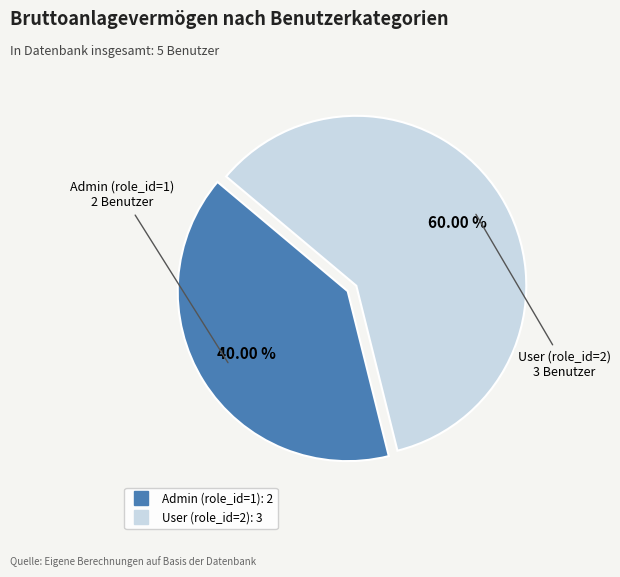

Count the number of slices in the pie.

2